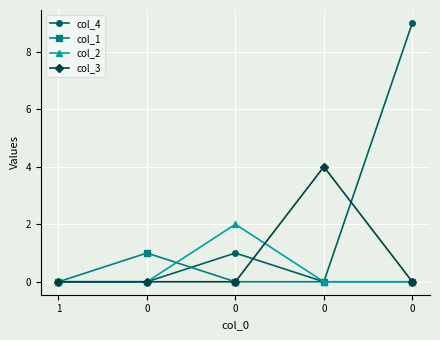

Reading left to right, list all the values displayed in this chart.

col_4: 0	0	1	0	9
col_1: 0	1	0	0	0
col_2: 0	0	2	0	0
col_3: 0	0	0	4	0